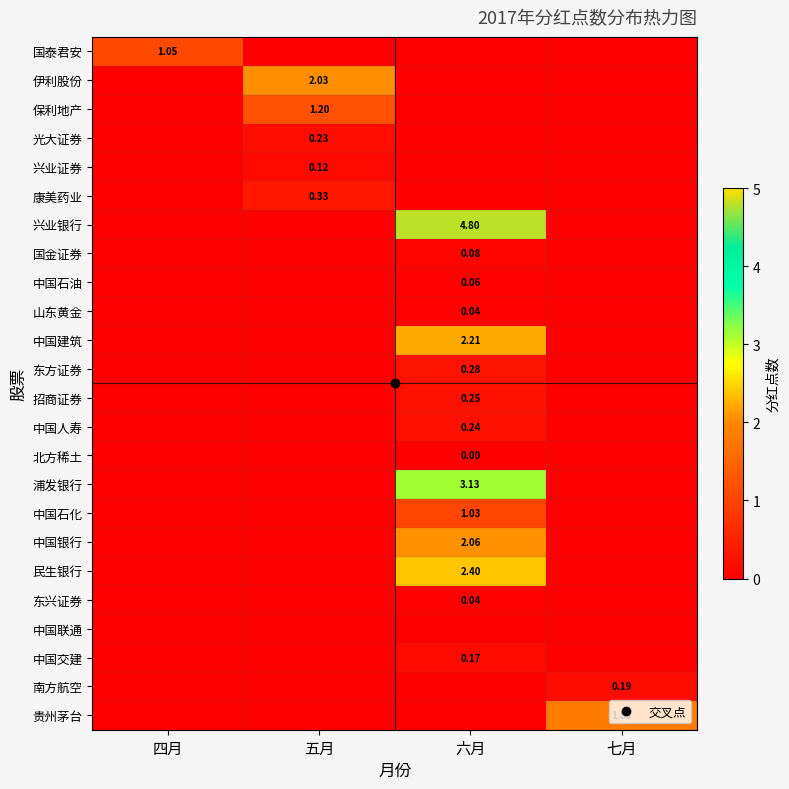

Is it true that 中国建筑 equals 0.0 at 七月?

True